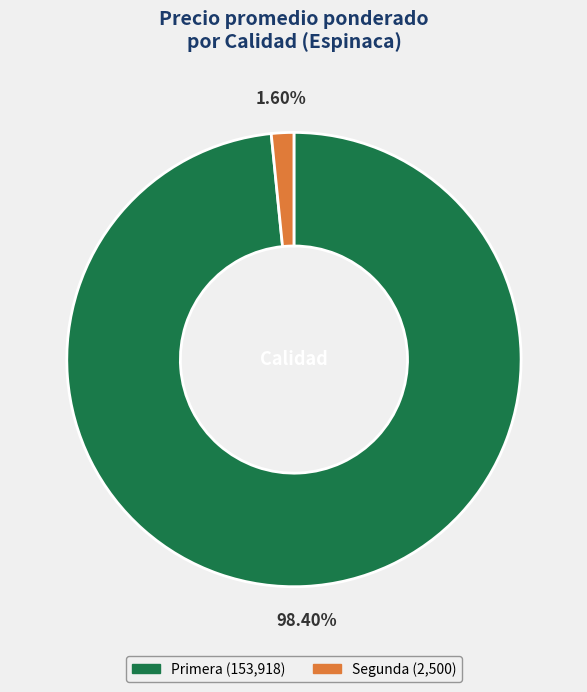

To the nearest percent, what is the average slice percentage?

50%